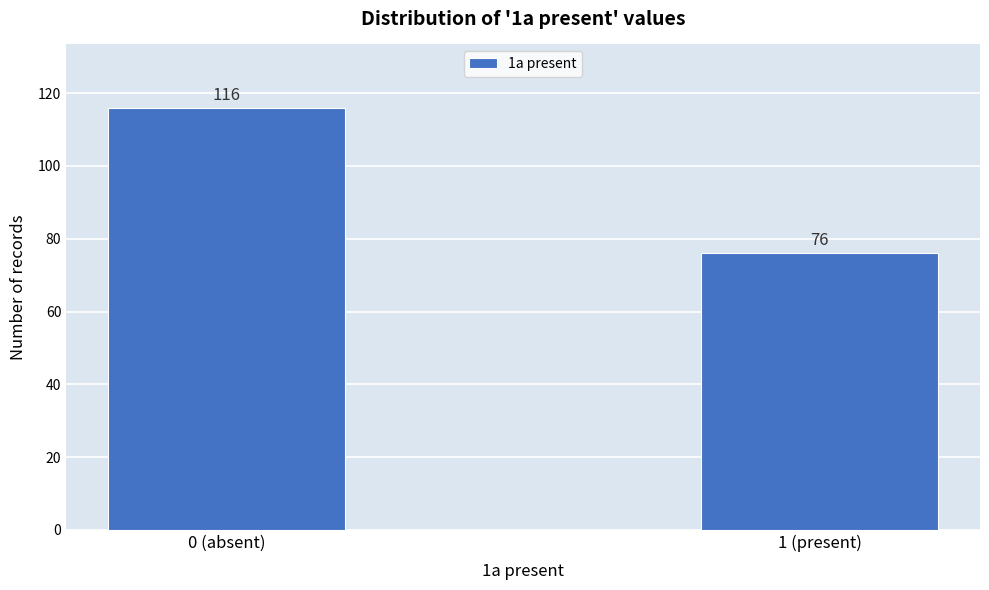

Reading right to left, what are all the values shown in this chart?

1 (present)=76	0 (absent)=116